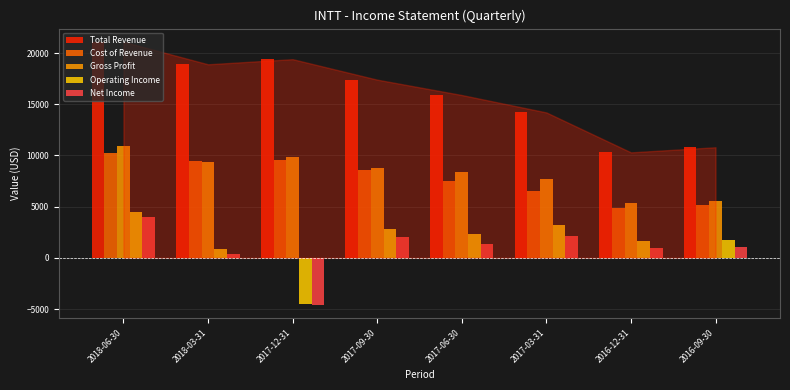

At which label is Operating Income closest to 0?

2018-03-31